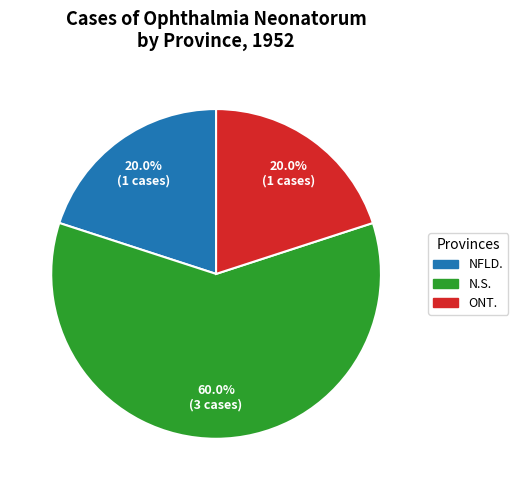

Does any single category account for the majority?

Yes